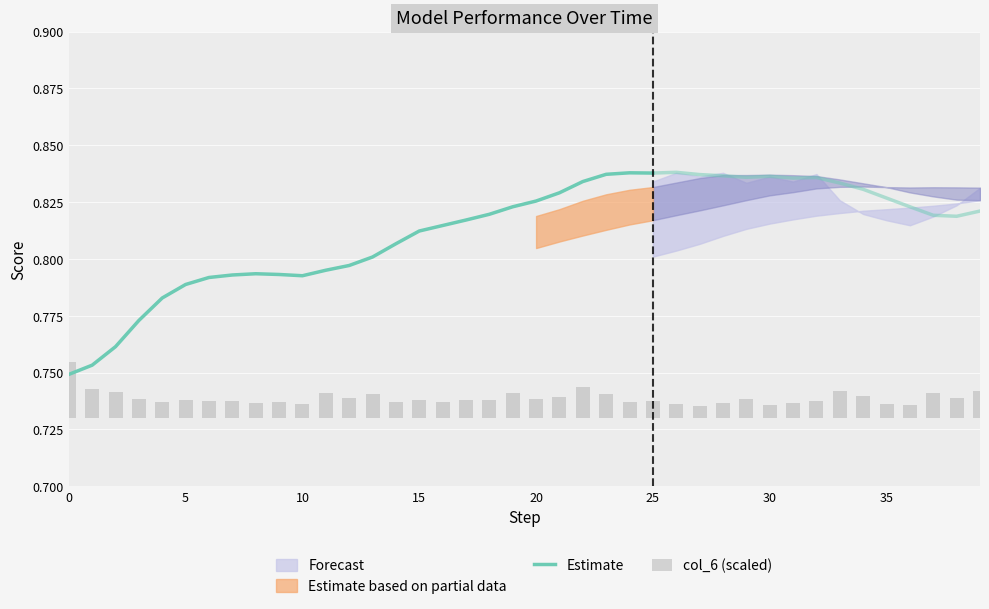

What is the spread (max minus min) of values at 12?

0.6